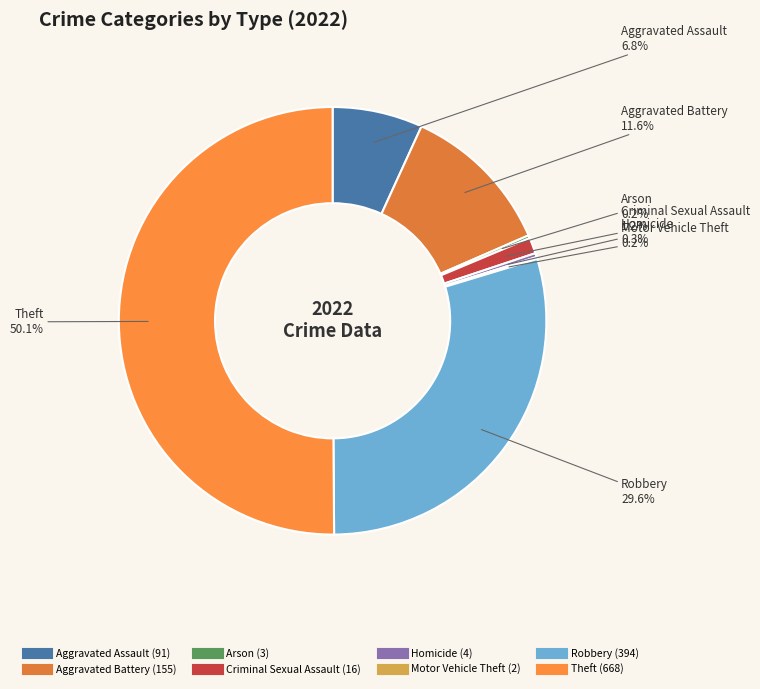

Which category has the biggest portion of the pie?

Theft